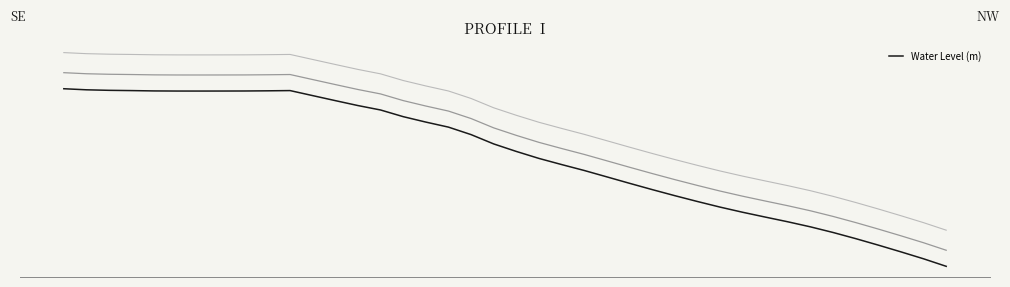

Rank the categories by value from lowest to highest.

0, 1, 2, 10, 3, 9, 4, 8, 7, 5, 6, 11, 12, 13, 14, 15, 16, 17, 18, 19, 20, 21, 22, 23, 24, 25, 26, 27, 28, 29, 30, 31, 32, 33, 34, 35, 36, 37, 38, 39